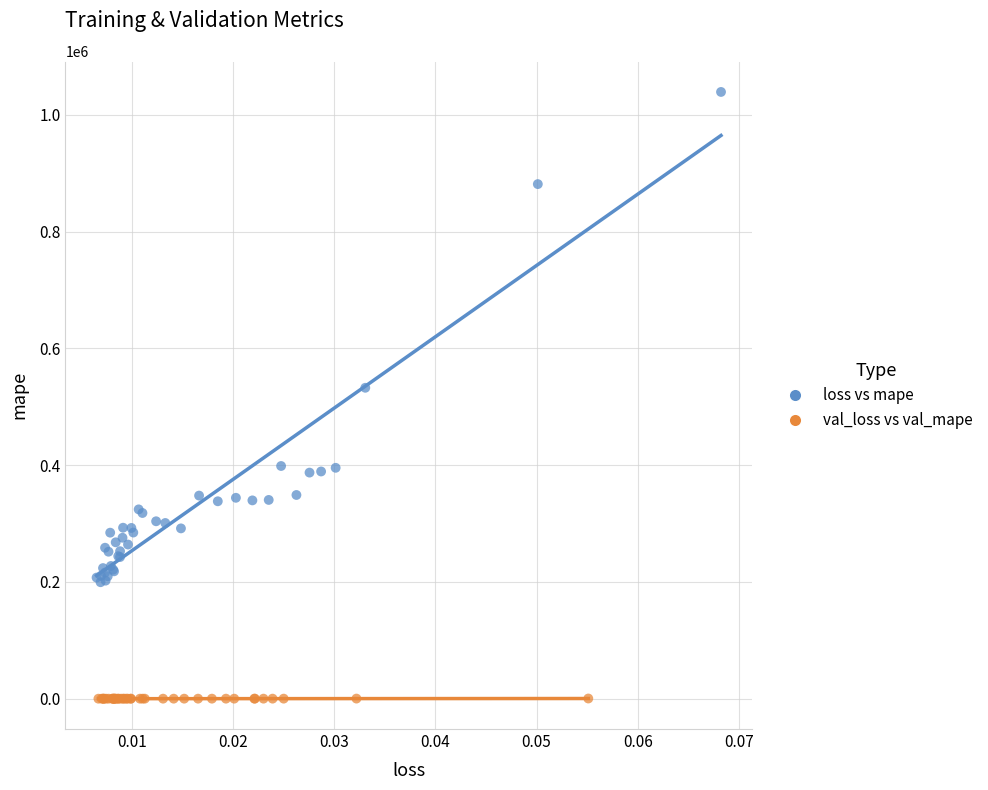

Which series reaches the maximum Y coordinate?

loss vs mape